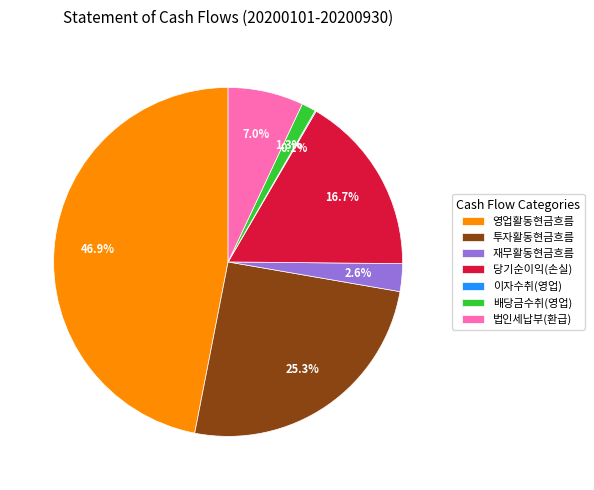

Between 투자활동현금흐름 and 당기순이익(손실), which is larger?

투자활동현금흐름